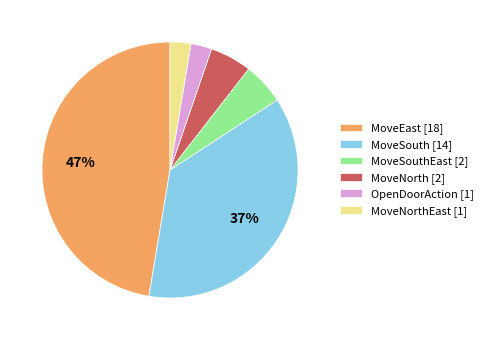

To the nearest percent, what percentage of the pie is MoveSouthEast [2]?

5%